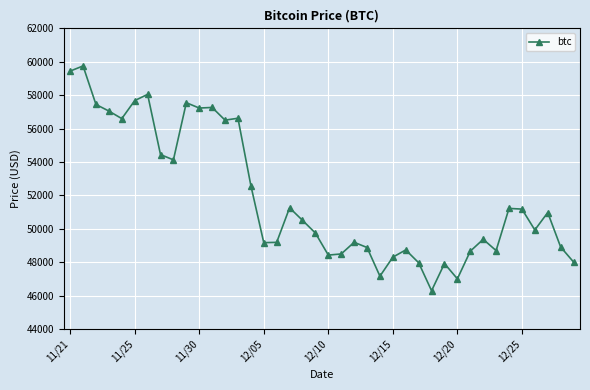

True or false: there are more than 0 points higher than both neighbors.

True